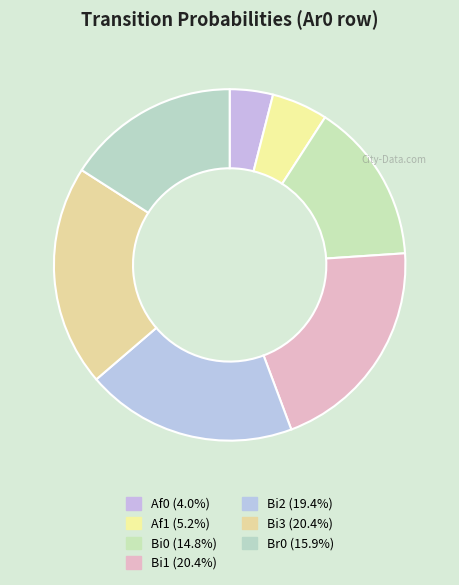

How many slices are in this pie chart?

7